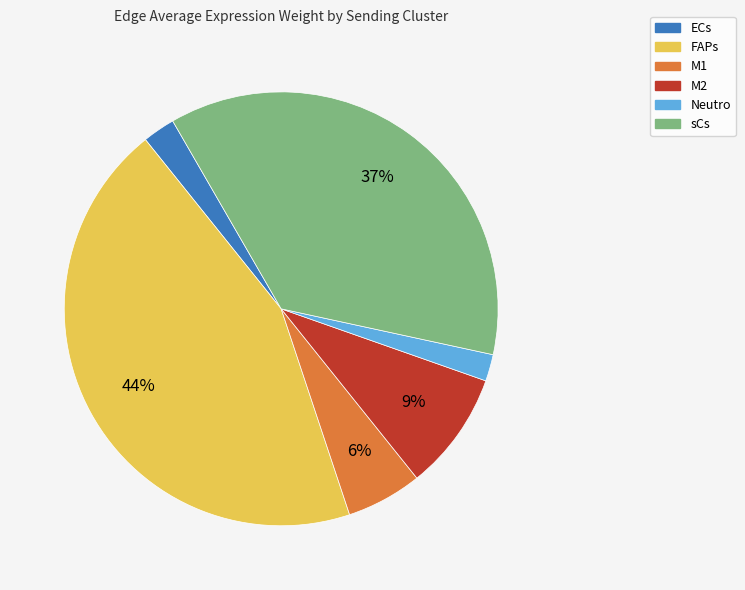

Is there any slice that represents more than half of the pie?

No